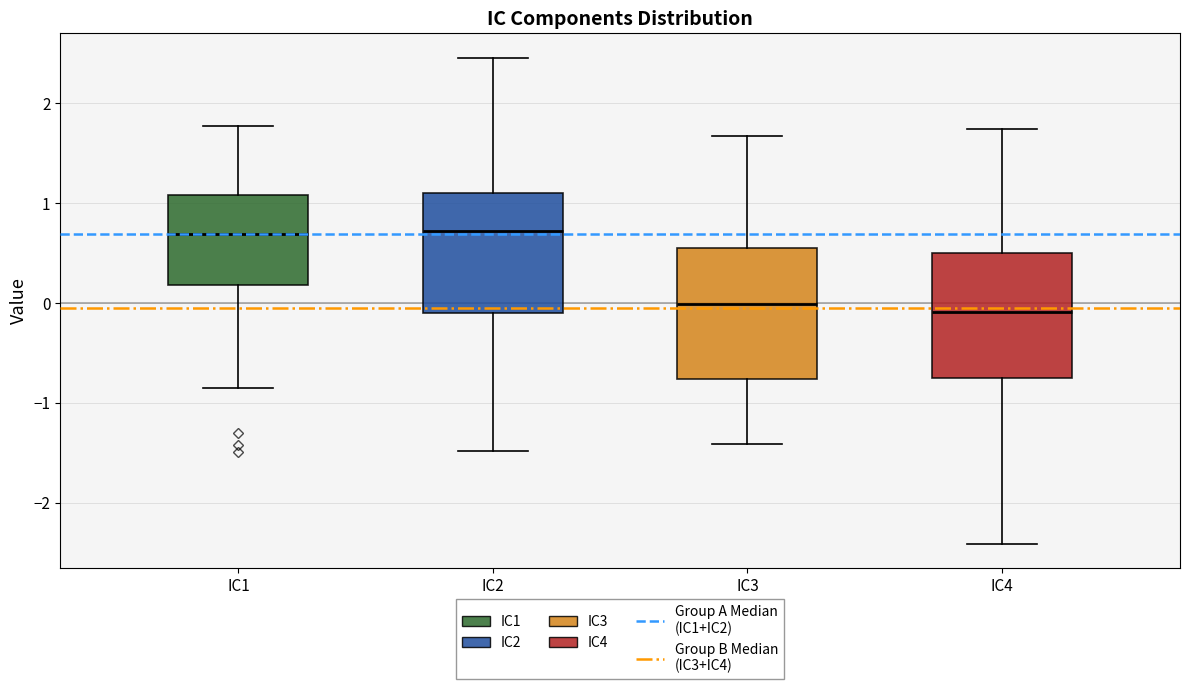

Where does the lower whisker of the box for IC4 end on the y-axis? The values are not printed on the chart, so give them approximately, as read against the axis.

-2.4